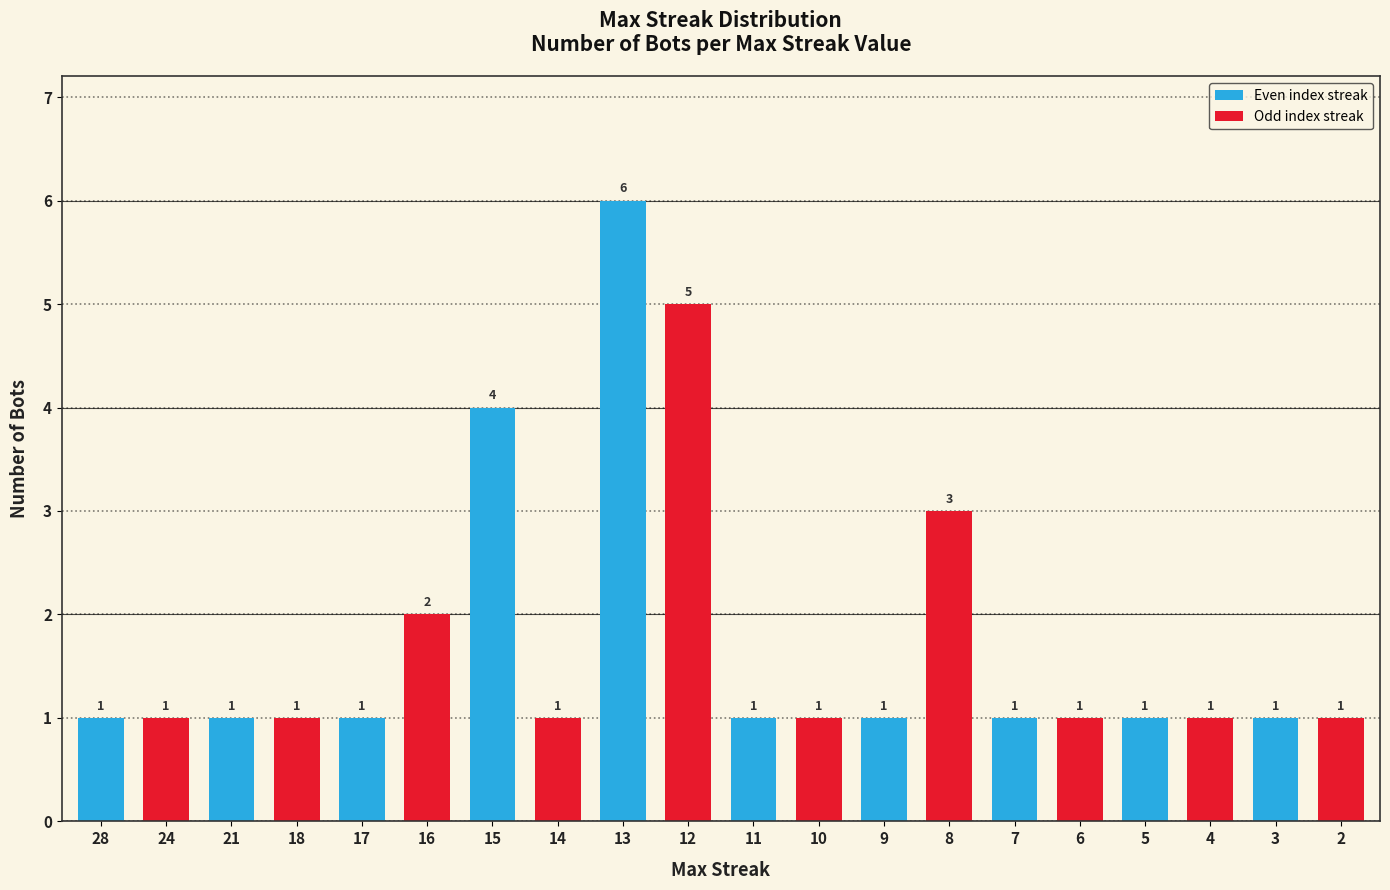

Reading left to right, what are all the values shown in this chart?

1	1	1	1	1	2	4	1	6	5	1	1	1	3	1	1	1	1	1	1